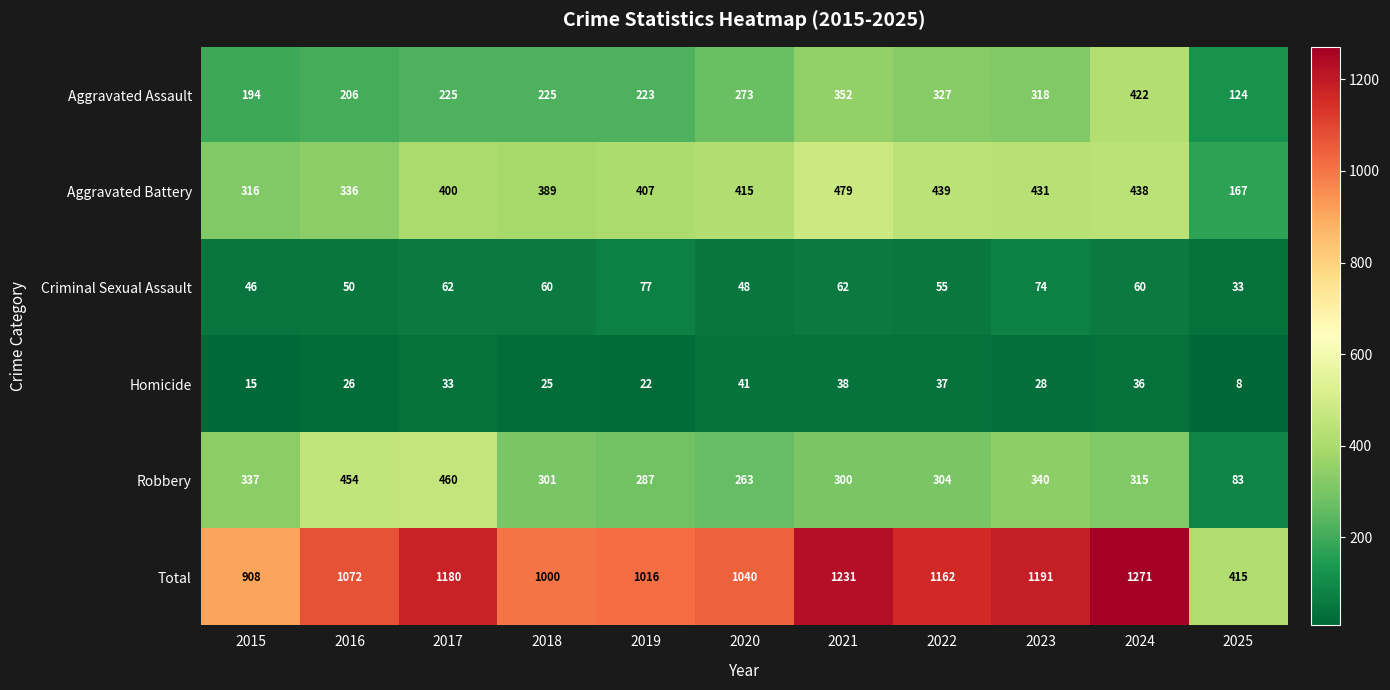

What is the maximum value shown in the chart?

1271